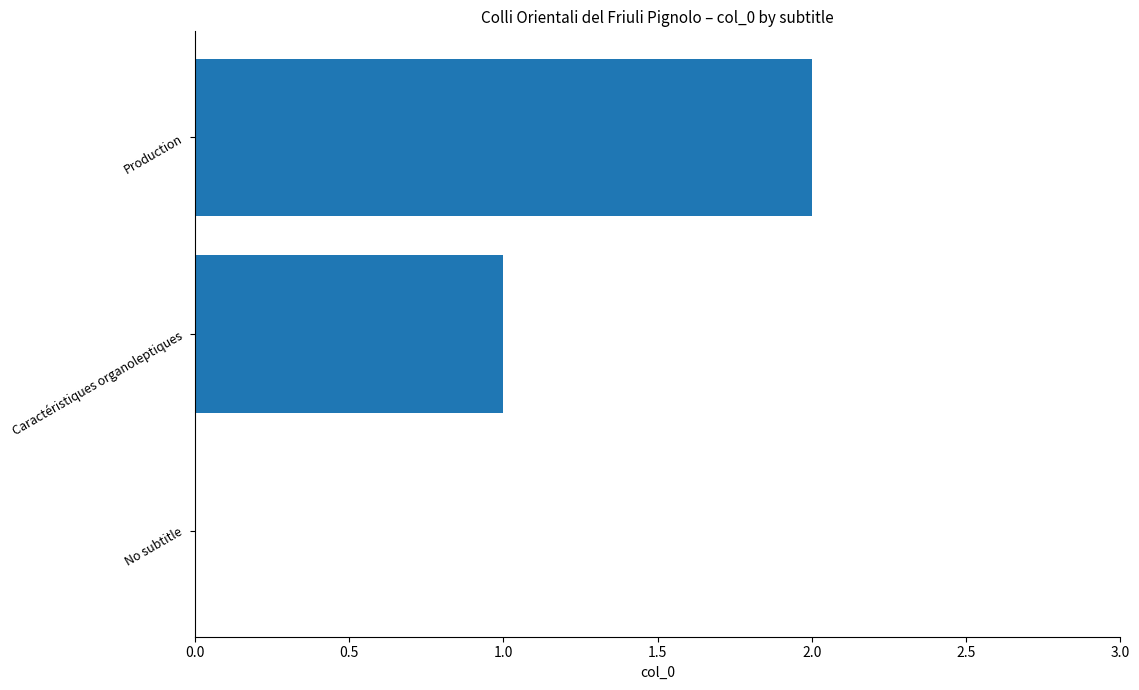

What is the ratio of the value at Caractéristiques organoleptiques to the value at Production?

0.5